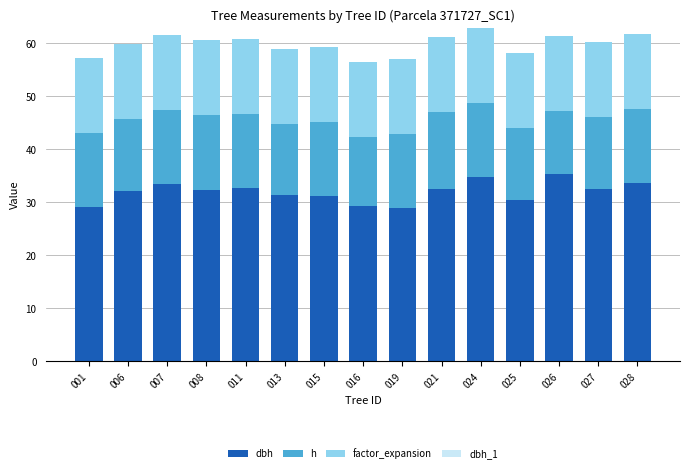

What is the total value across all series at 013?

59.0